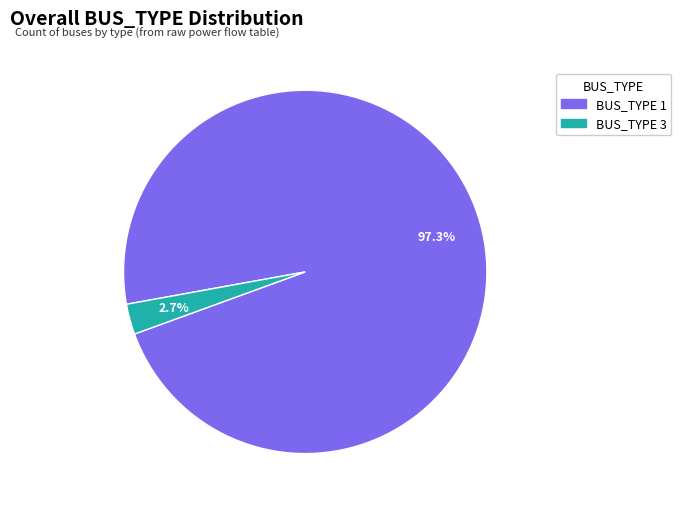

How many segments does this pie chart have?

2